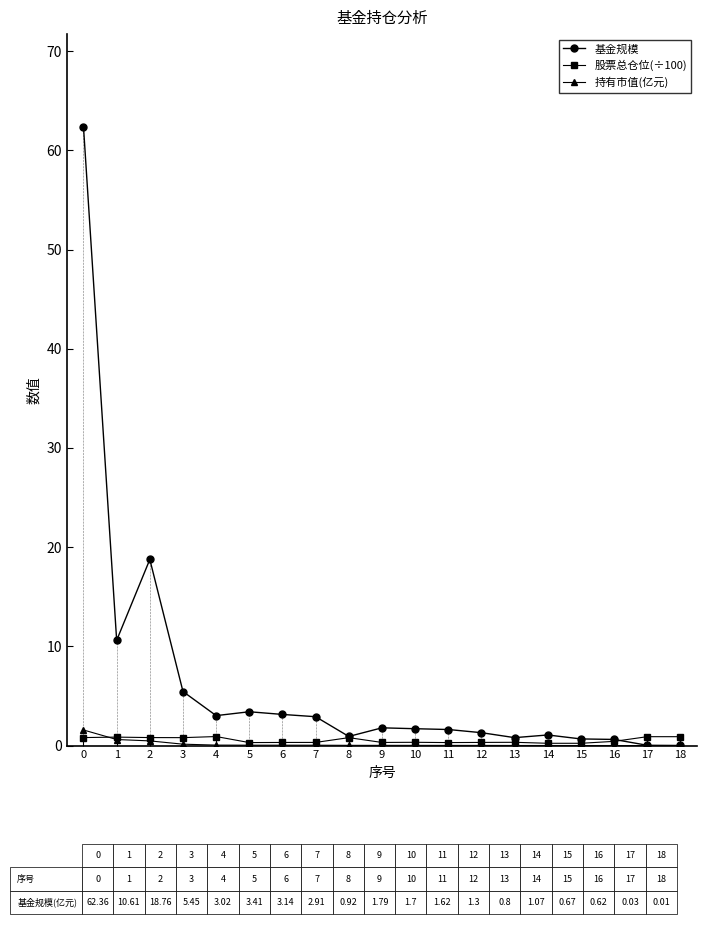

What is the difference between the 基金规模 values at 12 and 18?

1.3